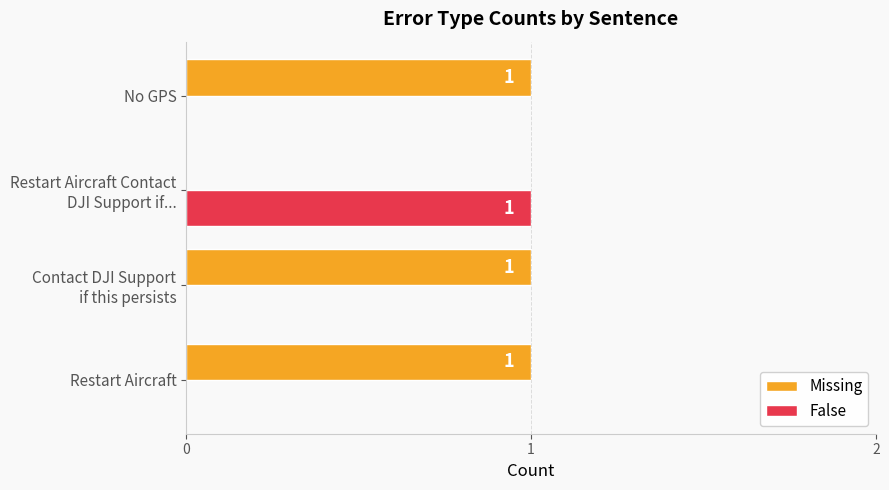

Is it true that Missing equals 2 at Restart Aircraft?

False